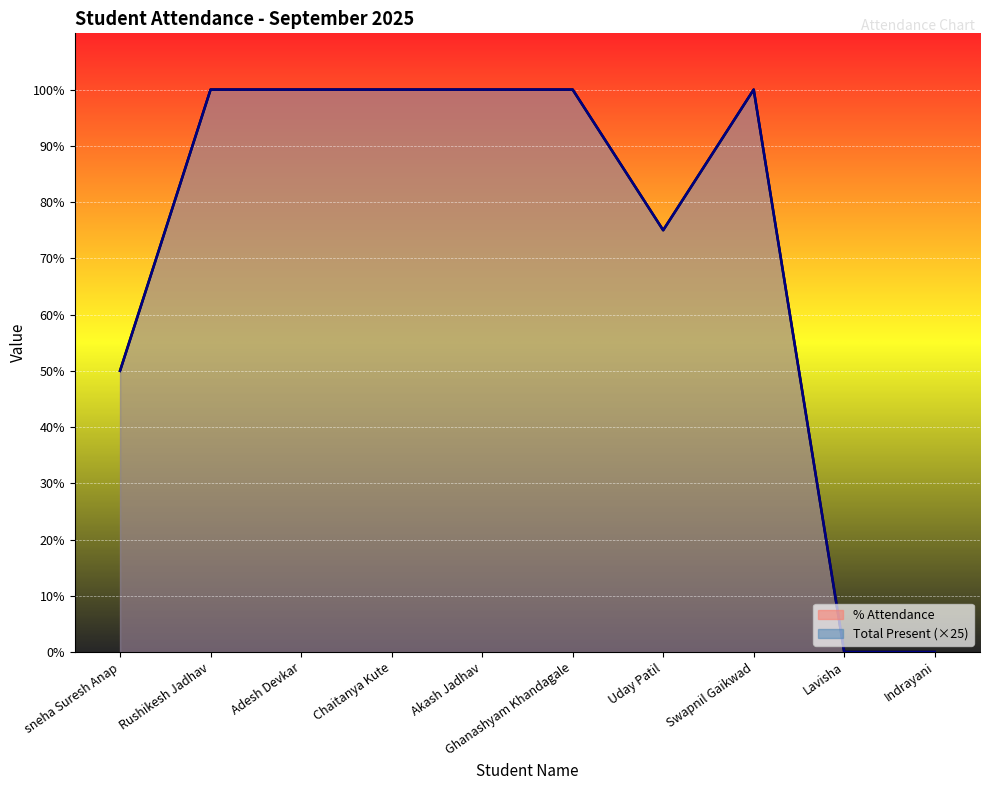

Which category has the highest value across all series?

Rushikesh Jadhav